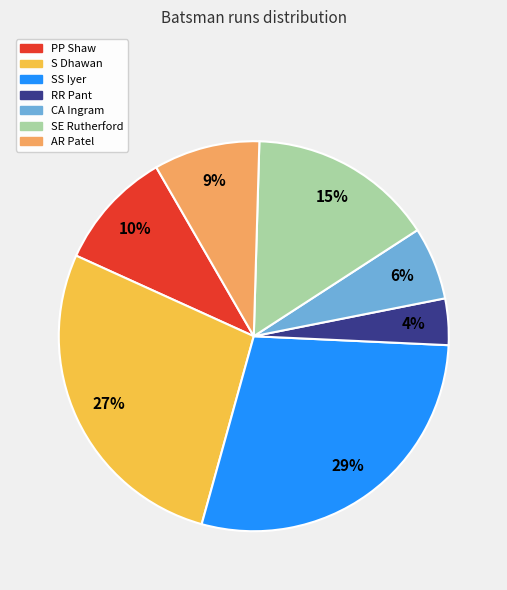

What percentage is the PP Shaw slice, to the nearest percent?

10%